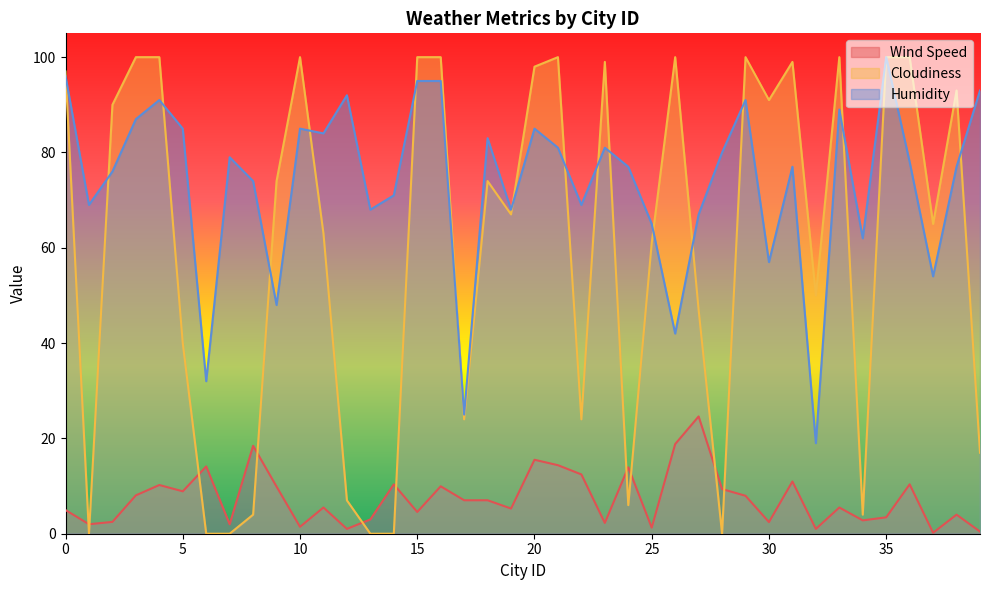

Where do Wind Speed and Cloudiness first cross each other?

0 and 1